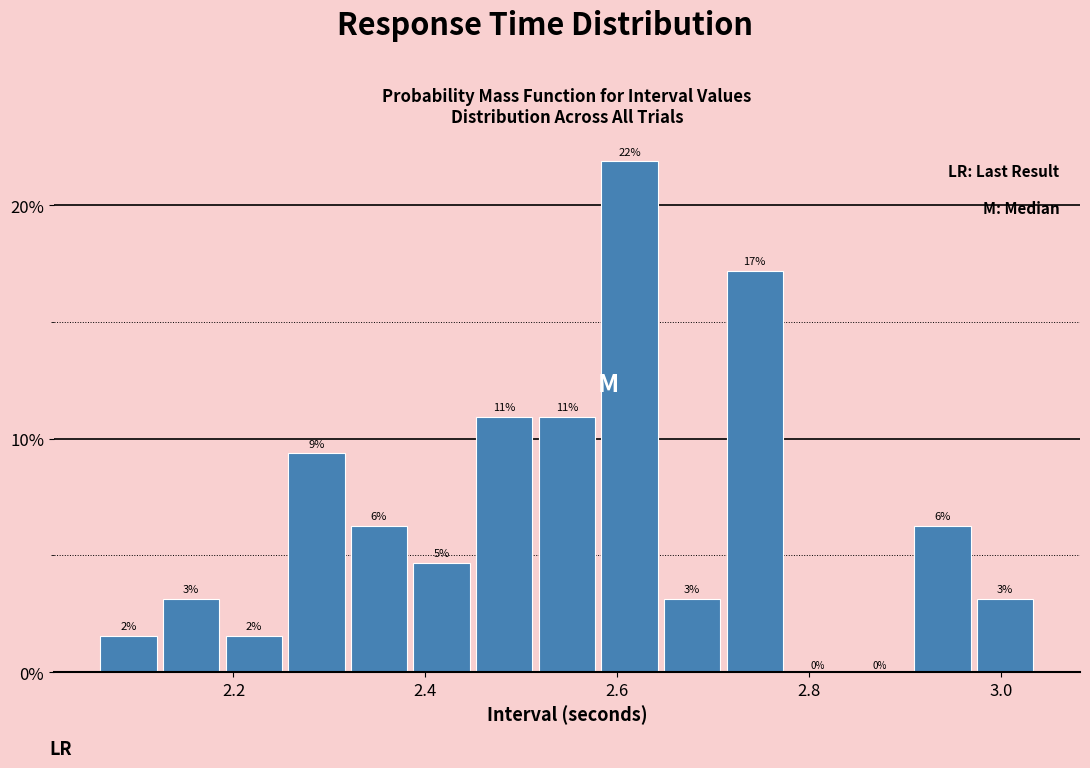

Around what value on the x-axis is the tallest bar? Give the approximate position of its centre, as read against the axis.

2.62